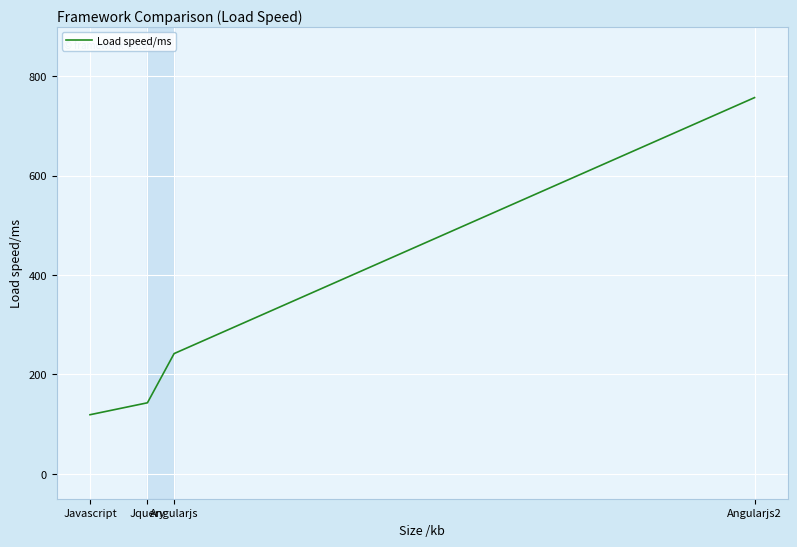

Is it true that the value at Javascript is 60?

False